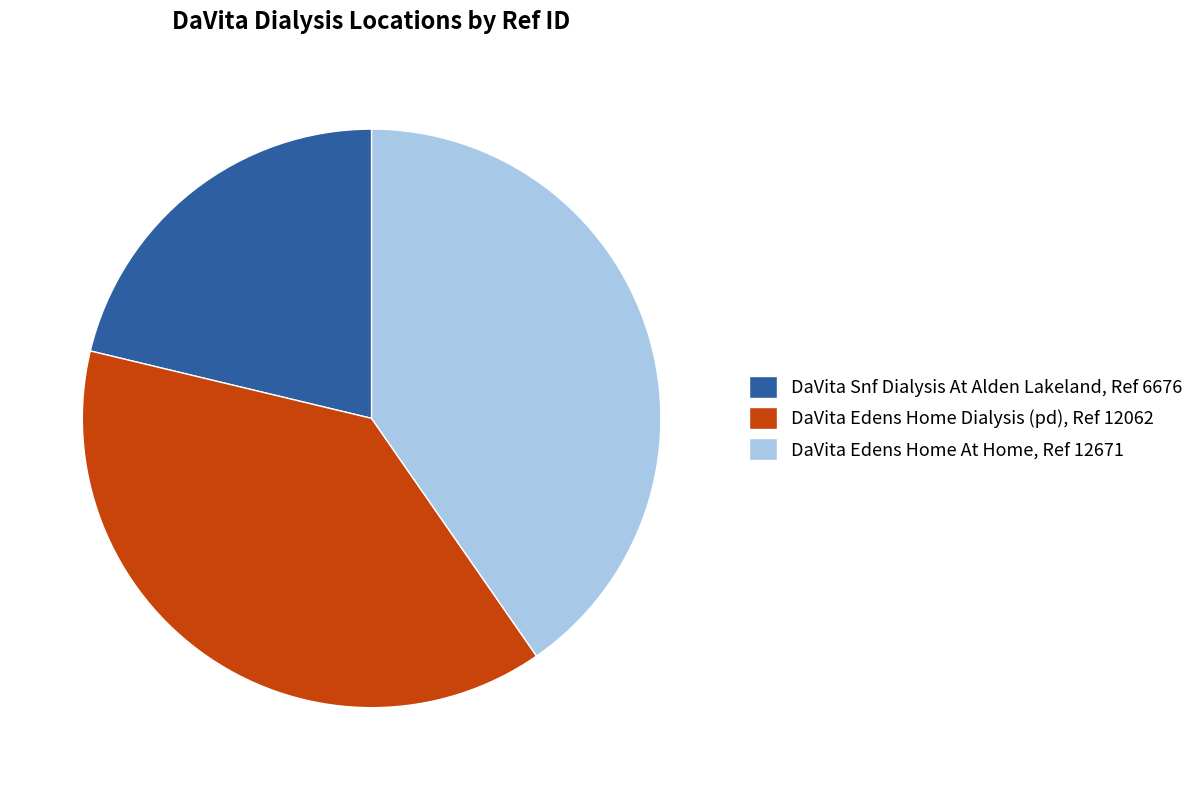

Is there a majority slice in this chart?

No